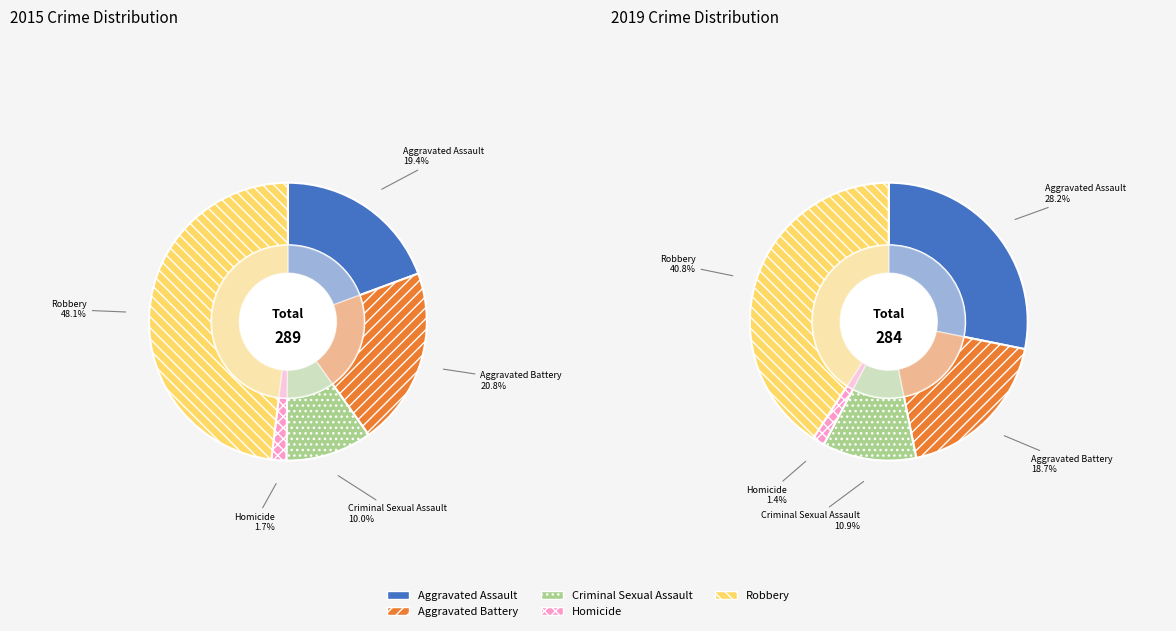

What is the smallest slice in the pie chart?

Homicide